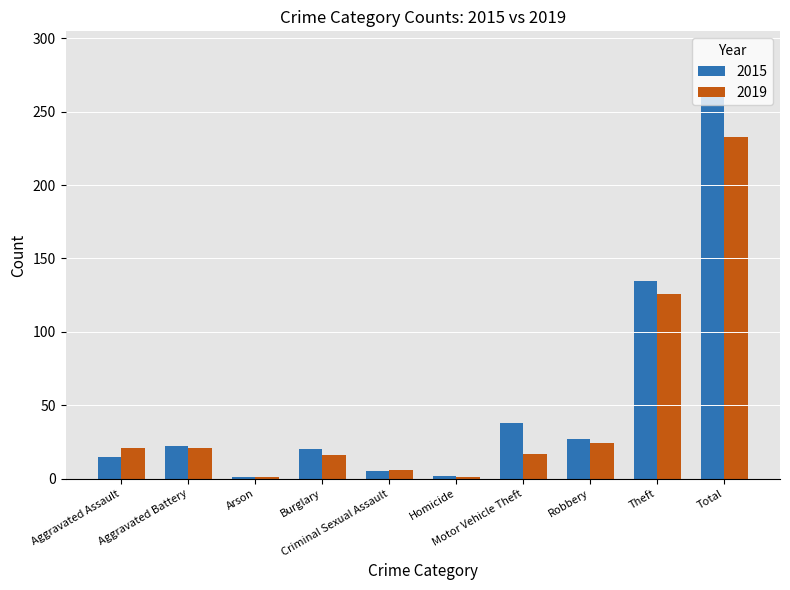

What is the label of the 5th bar from the left?

Criminal Sexual Assault